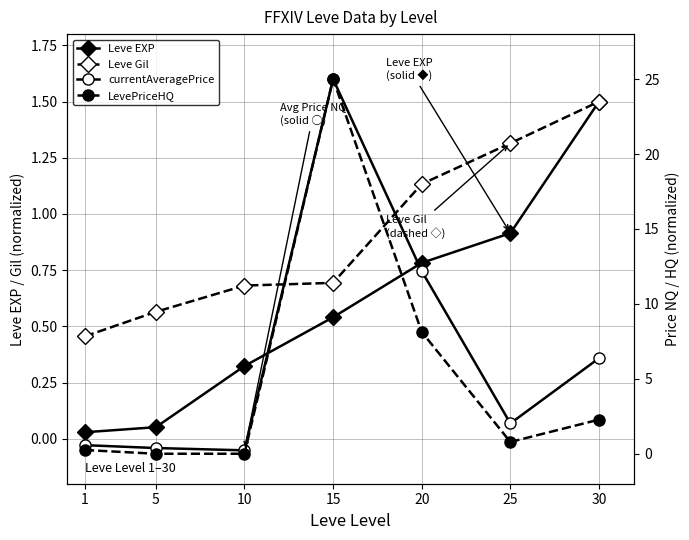

How many distinct data groups are displayed?

4